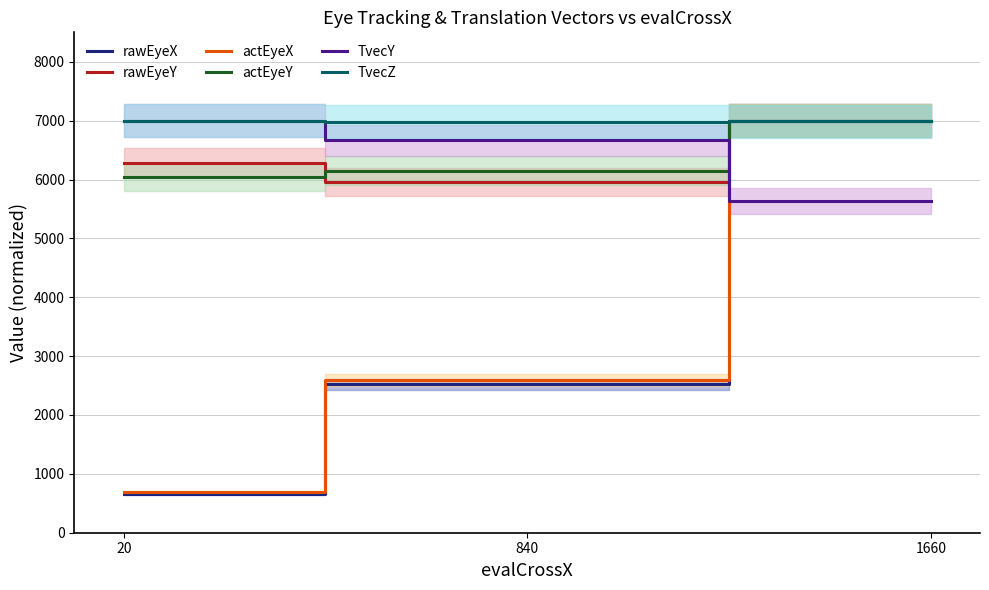

What are all the series names shown in the legend?

rawEyeX, rawEyeY, actEyeX, actEyeY, TvecY, TvecZ